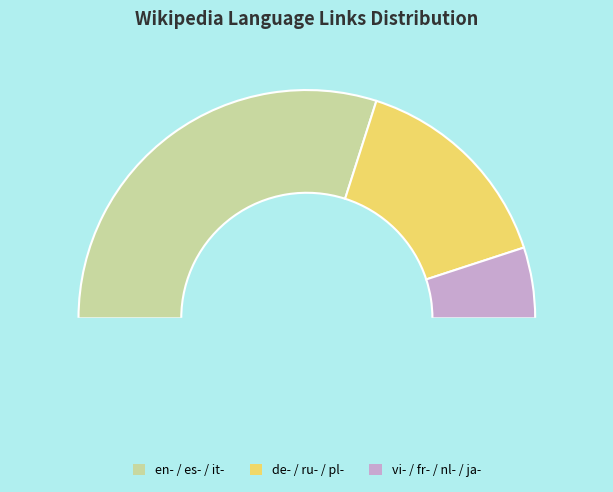

Is it true that es- is 10% of the pie?

False